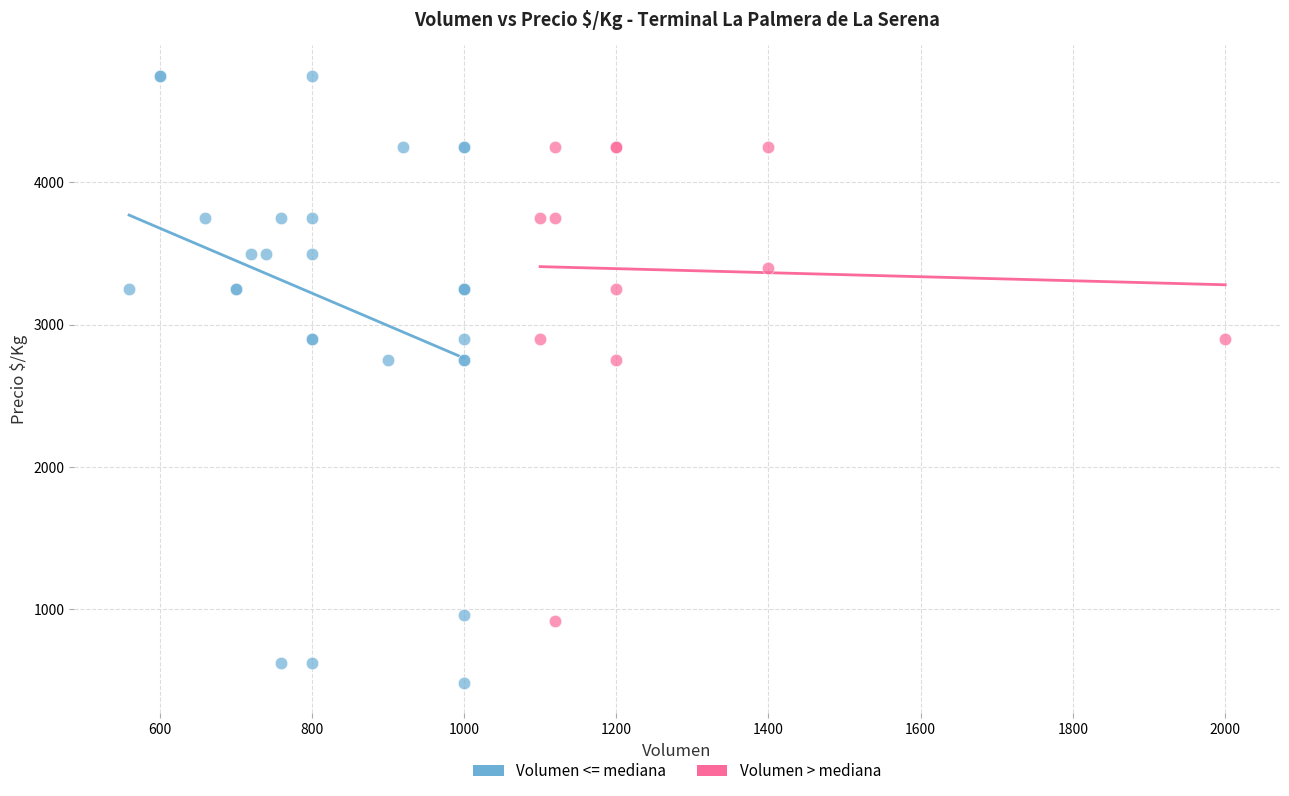

Which series has the largest Y range (max minus min)?

Volumen <= mediana